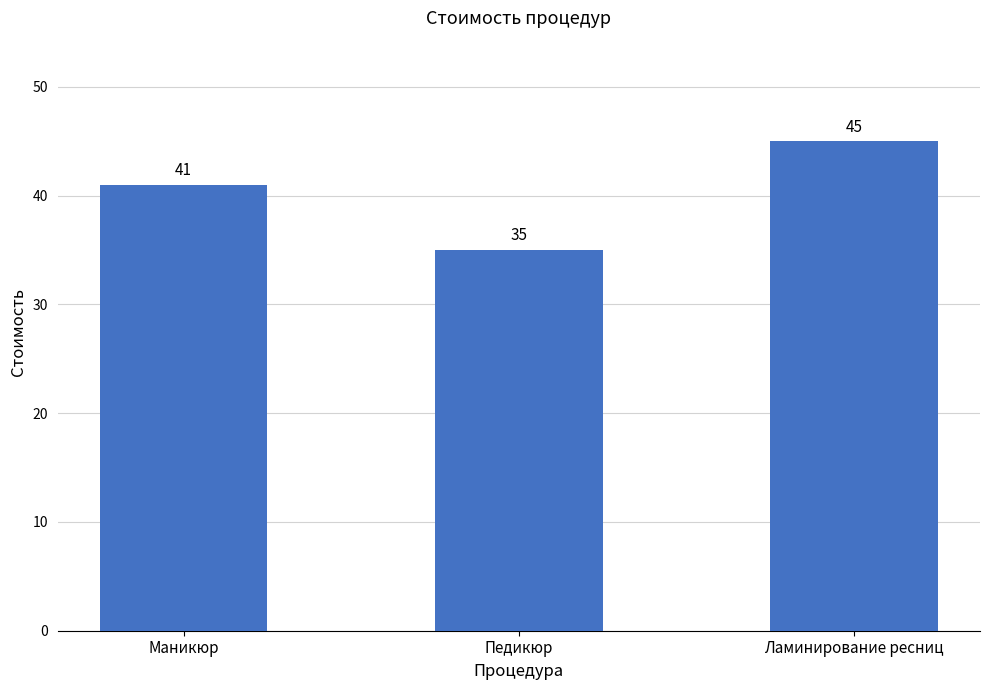

Read the value at Педикюр.

35